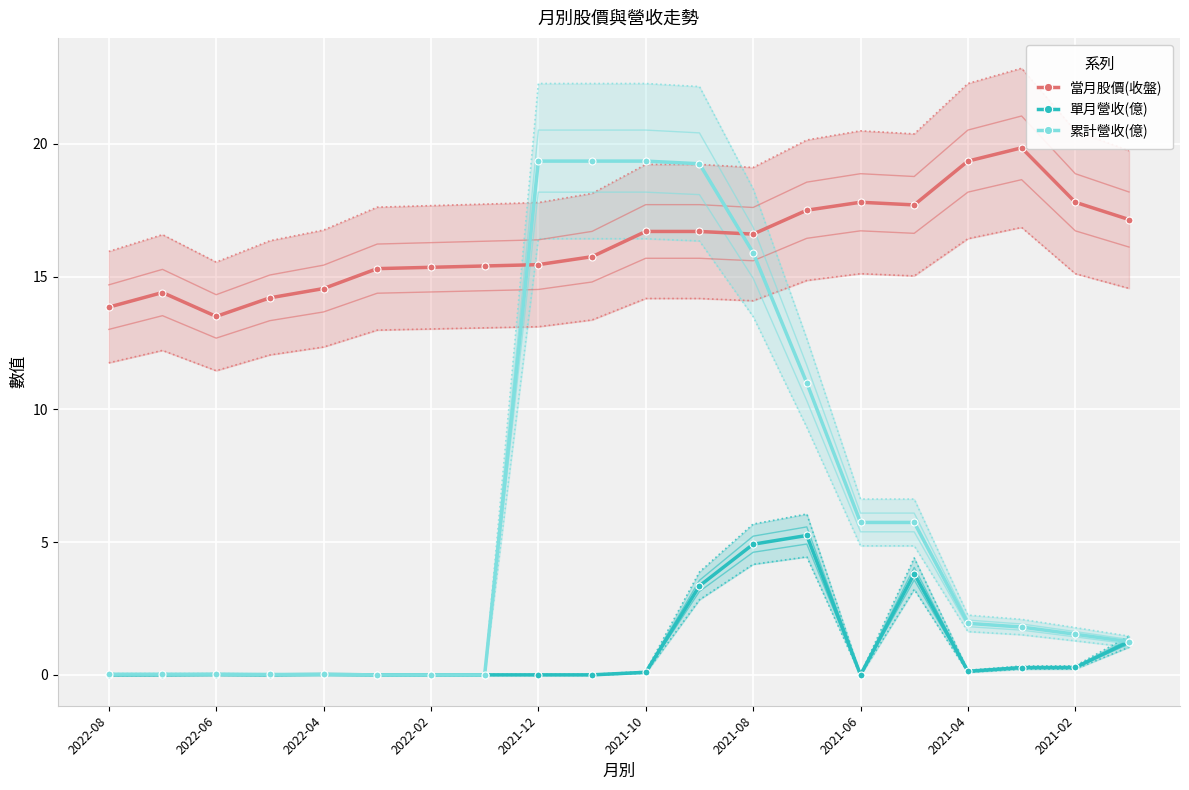

Which series has the largest total across all categories?

當月股價(收盤)